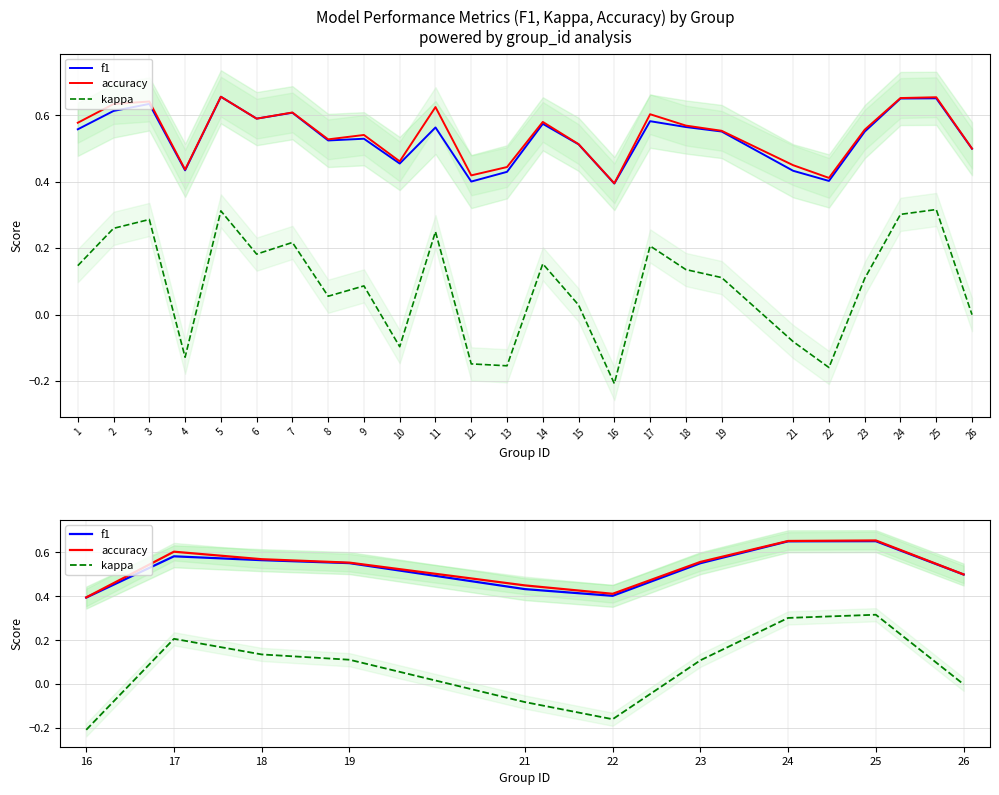

True or false: accuracy and f1 intersect in this chart.

False